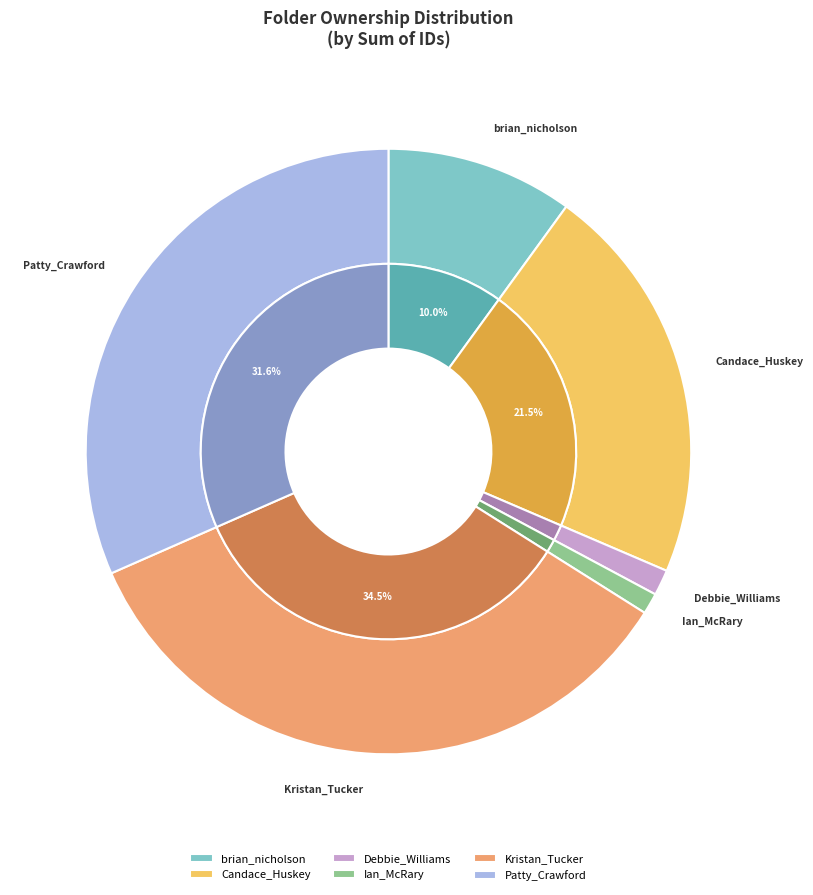

Does Ian_McRary@baylor.edu account for over 50% of the chart?

No